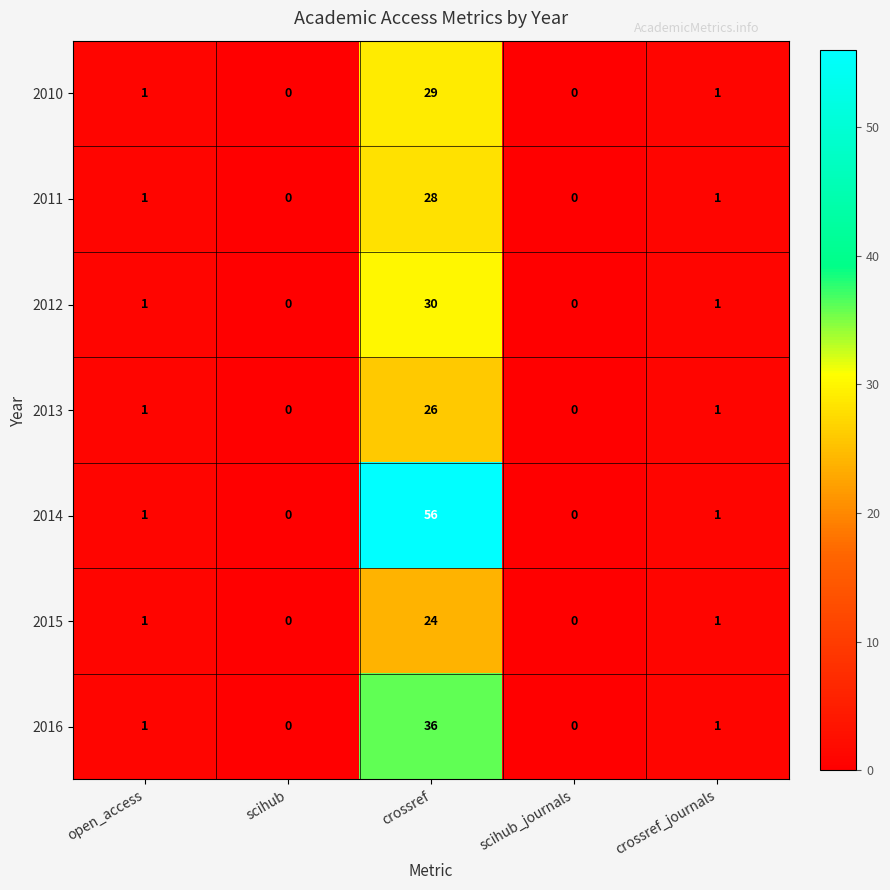

Which series has the largest total across all categories?

2014